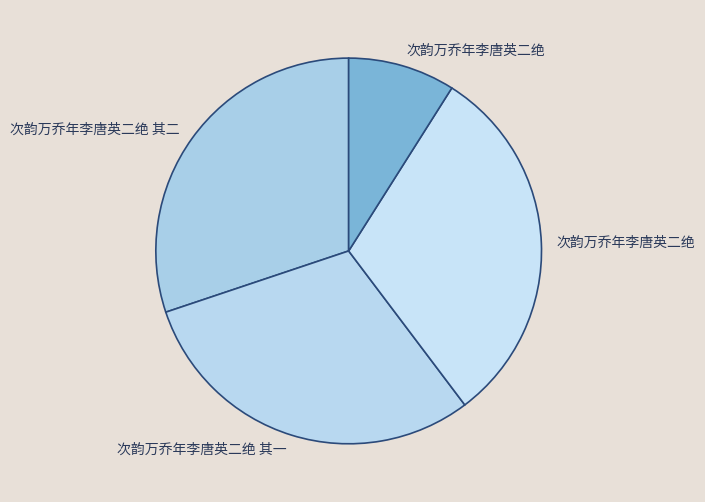

Count the number of slices in the pie.

4